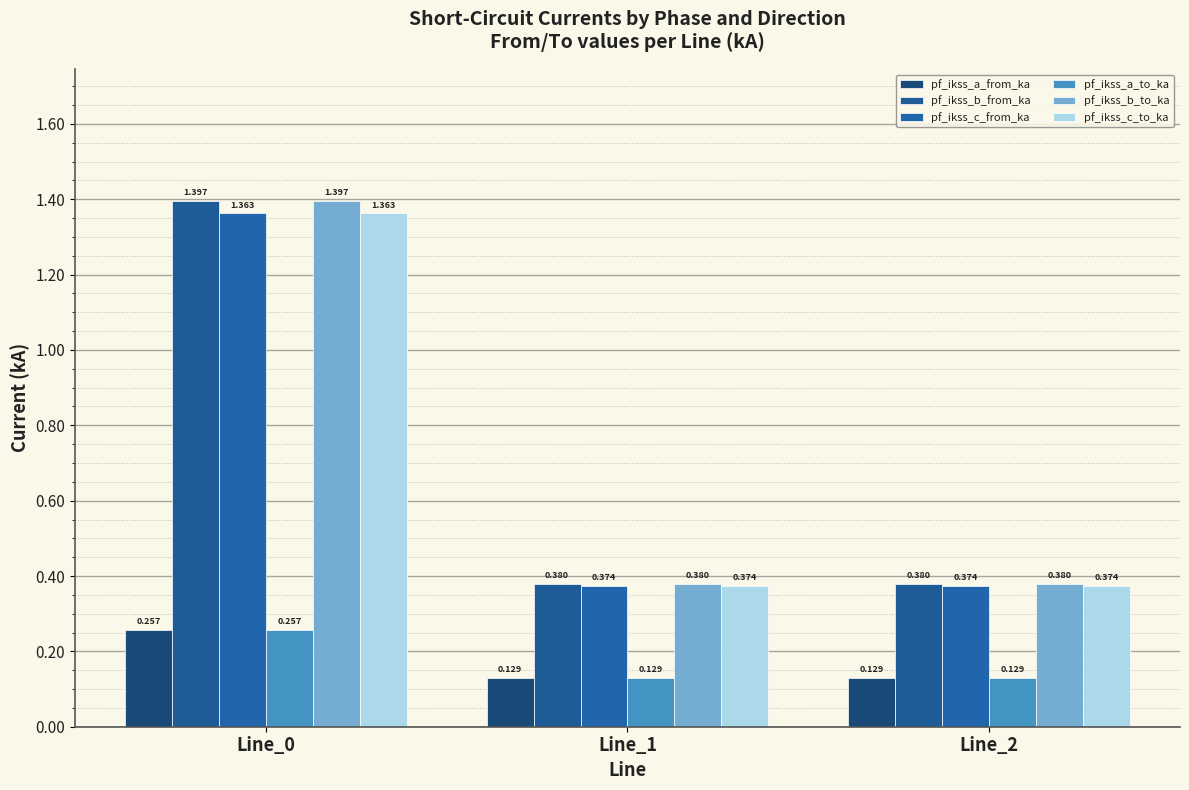

What is the value of the pf_ikss_a_from_ka bar at the 2nd from the left?

0.1